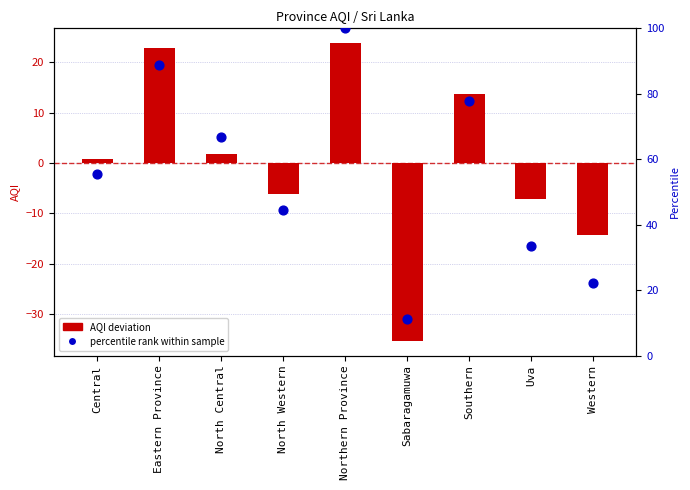

Which series has the largest Y range (max minus min)?

percentile rank within sample